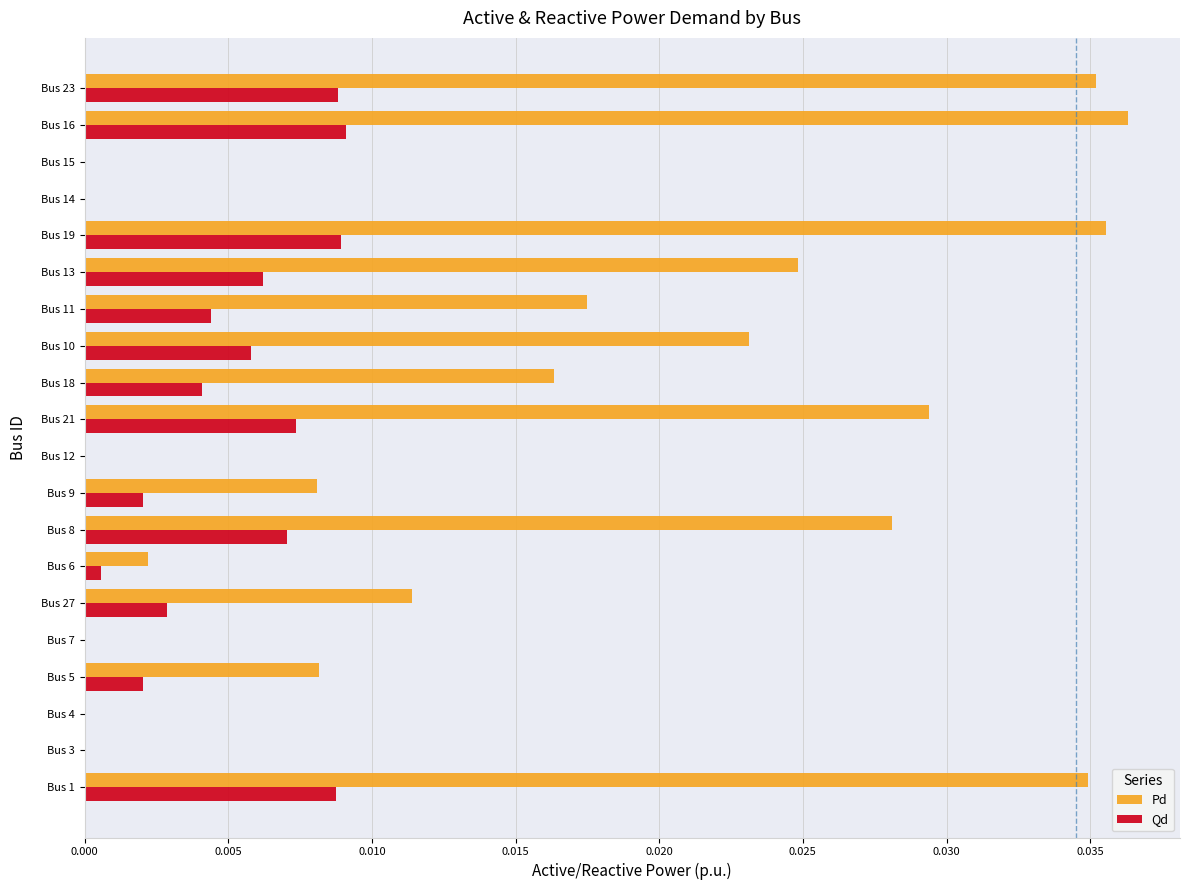

How many data points does each series have?

20